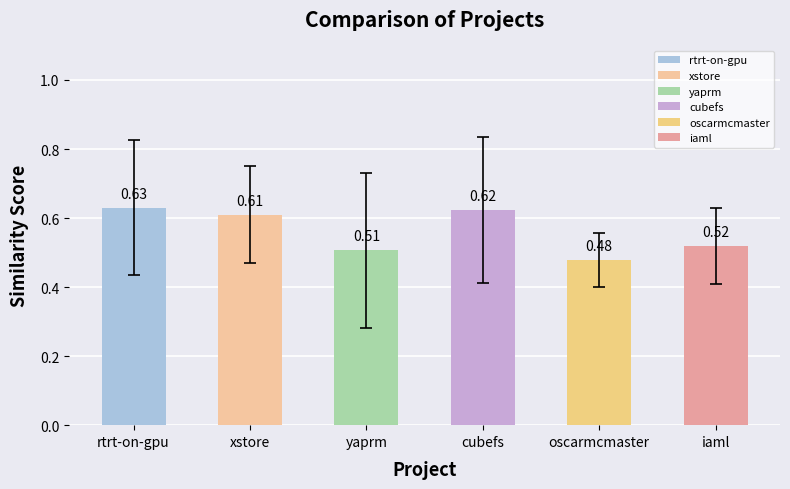

What is the label of the 6th bar from the right?

rtrt-on-gpu